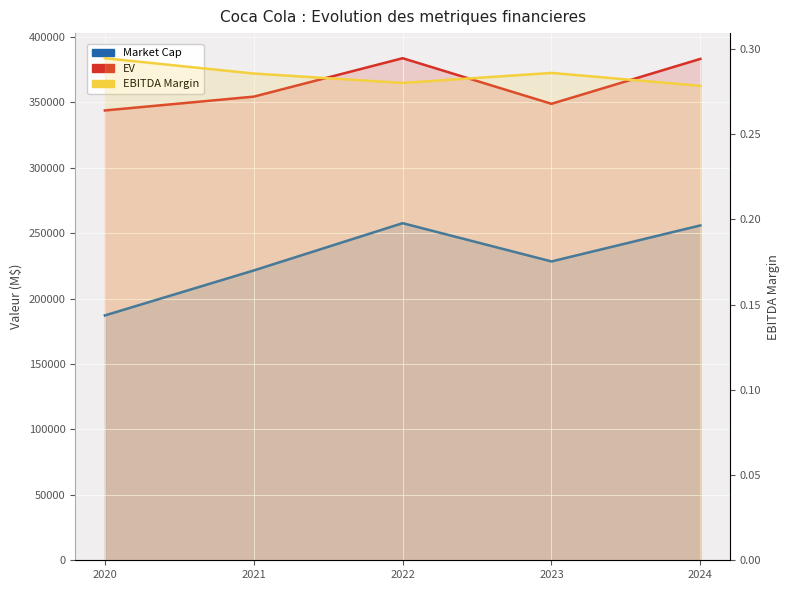

True or false: EBITDA Margin and EV intersect in this chart.

False